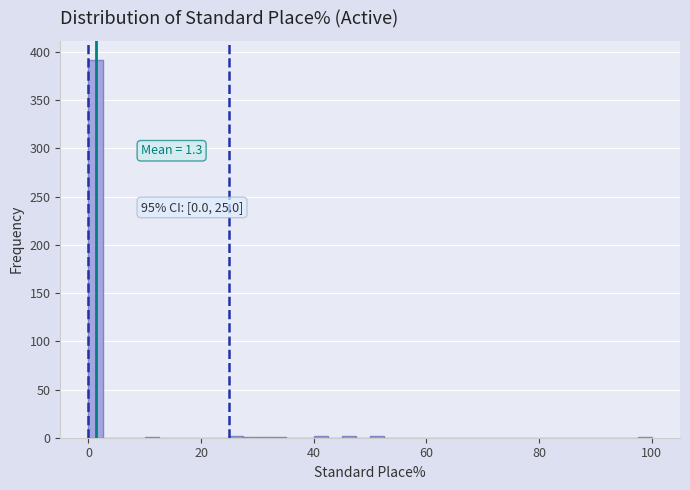

Read against the x-axis, roughly where is the centre of the tallest bar?

2